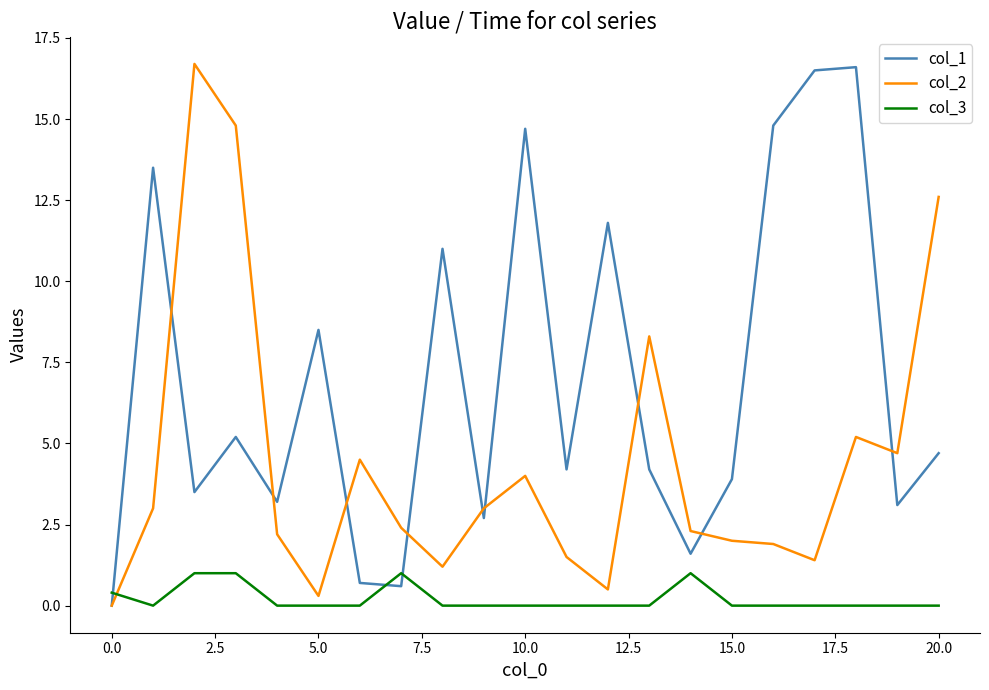

Which series has the largest total across all categories?

col_1